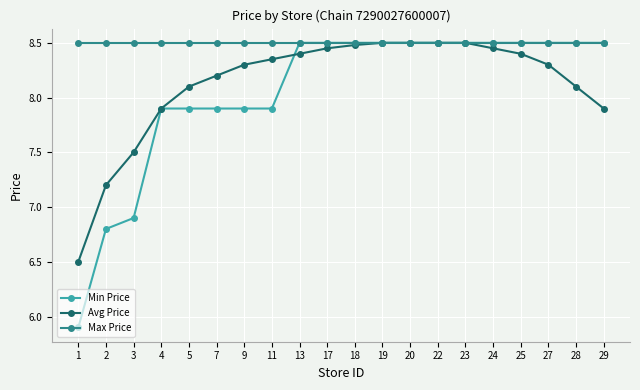

How many lines are shown in the chart?

3